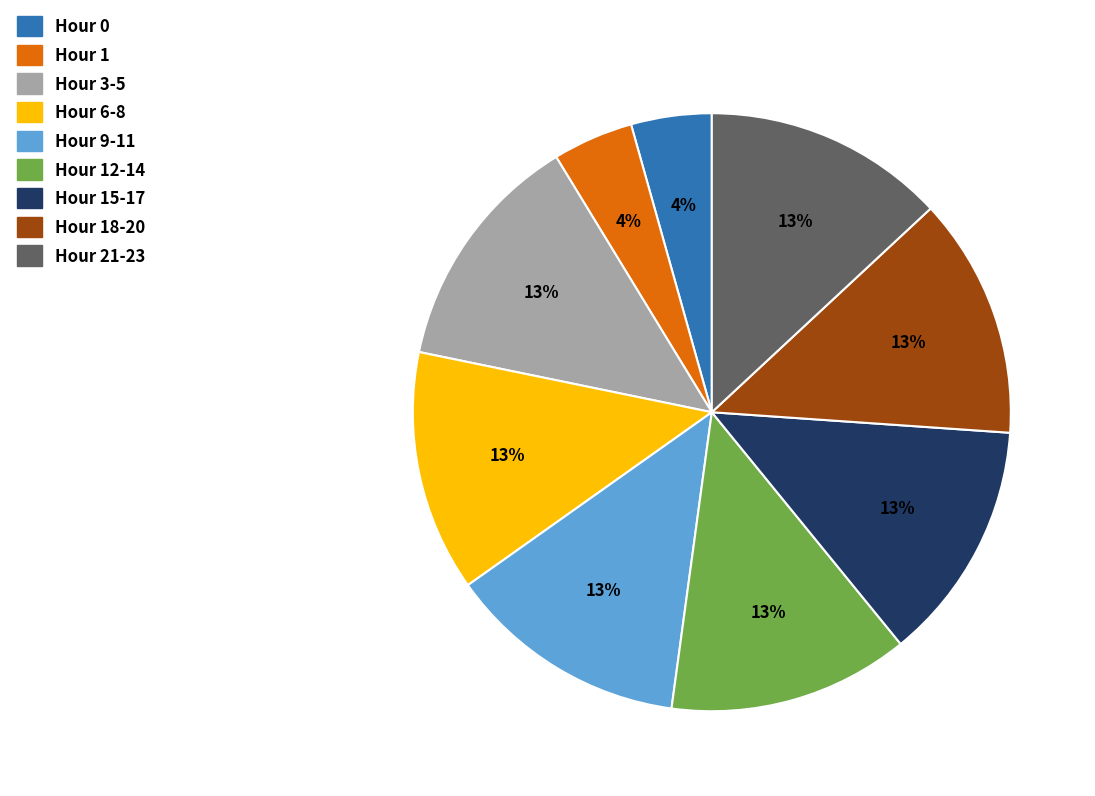

The Hour 12-14 slice represents 21% of the pie. True or false?

False